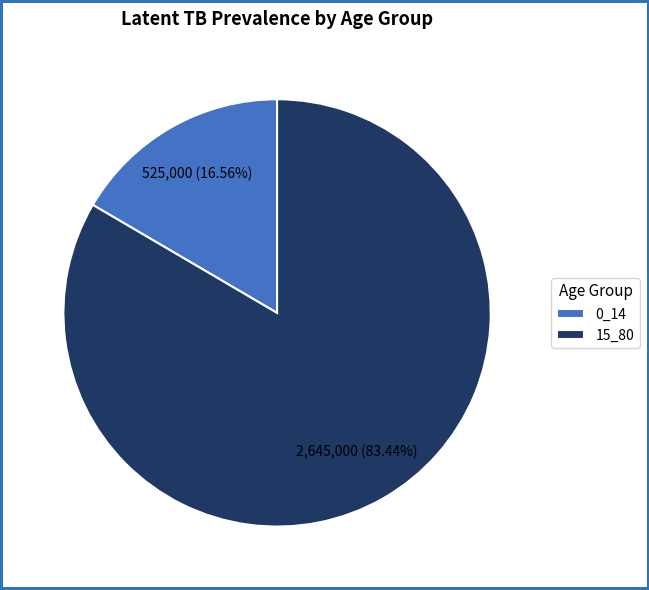

The 0_14 slice represents 17% of the pie. True or false?

True